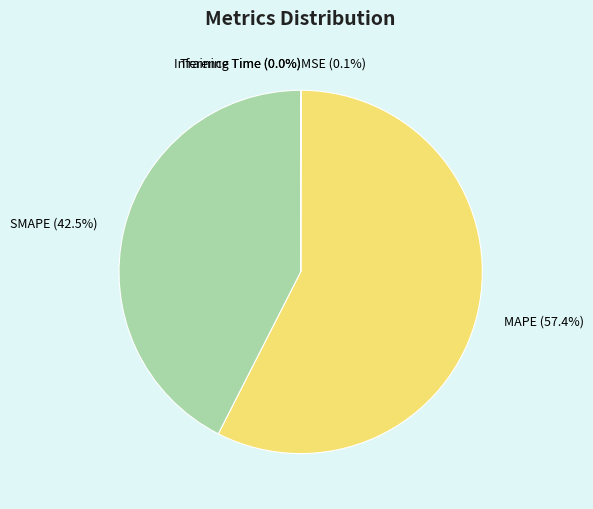

Is it true that SMAPE is 51% of the pie?

False